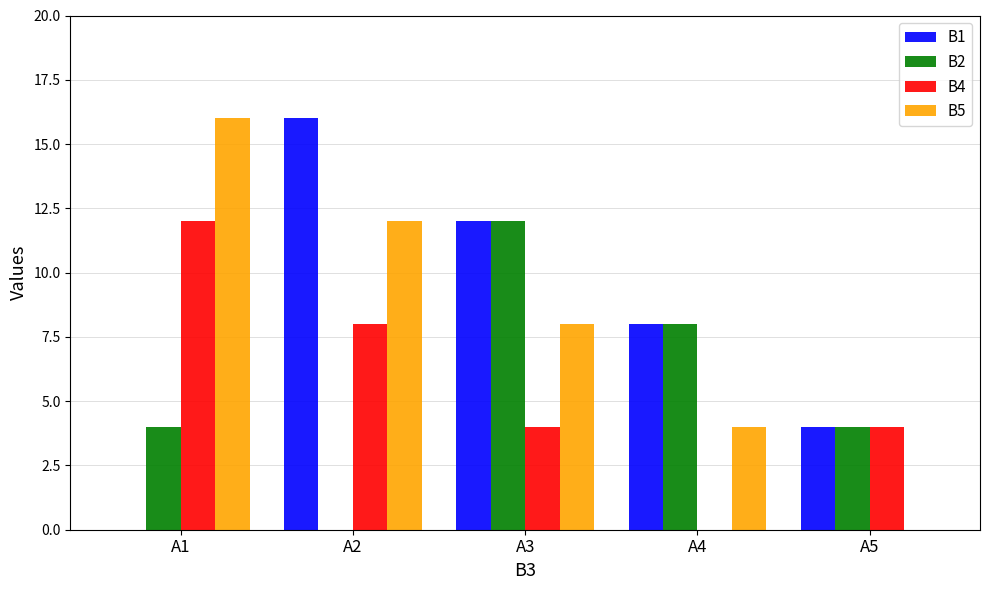

What is the average value of the В5 series?

8